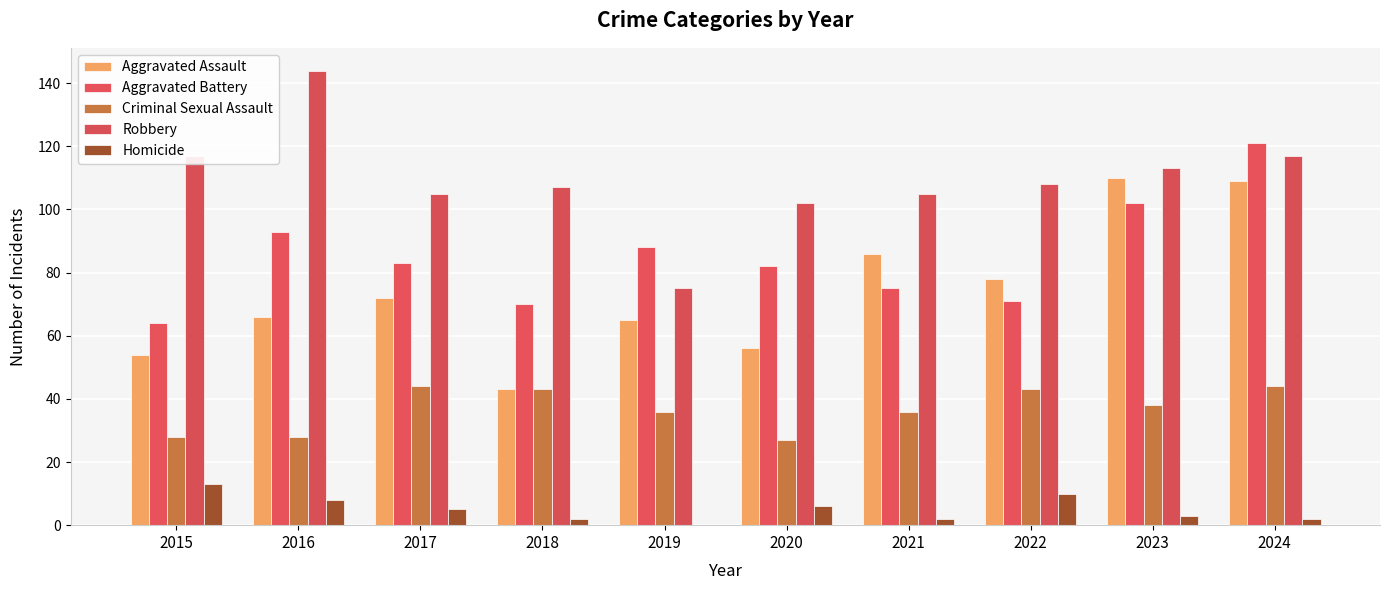

What is the difference between the maximum and second lowest values in the Aggravated Assault series?

56